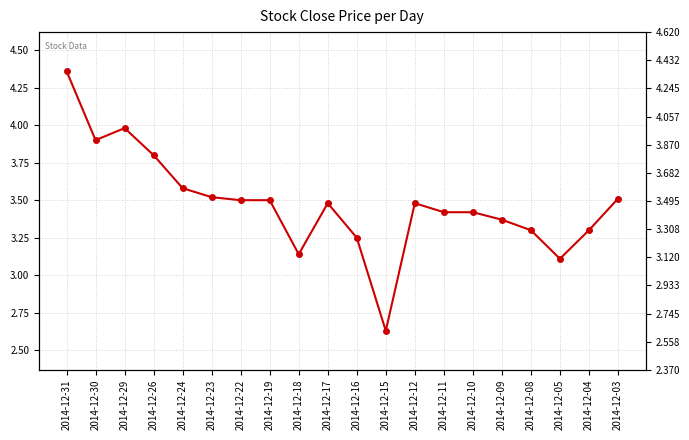

Where is the first local minimum?

2014-12-30